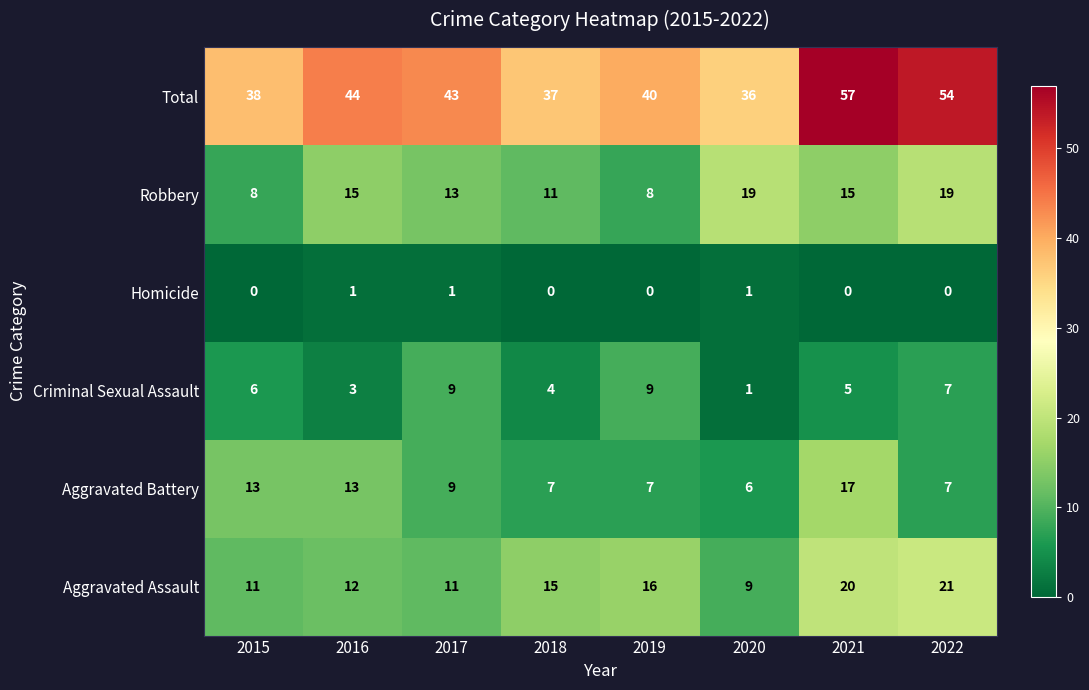

The value of Robbery at 2019 is 13. True or false?

False